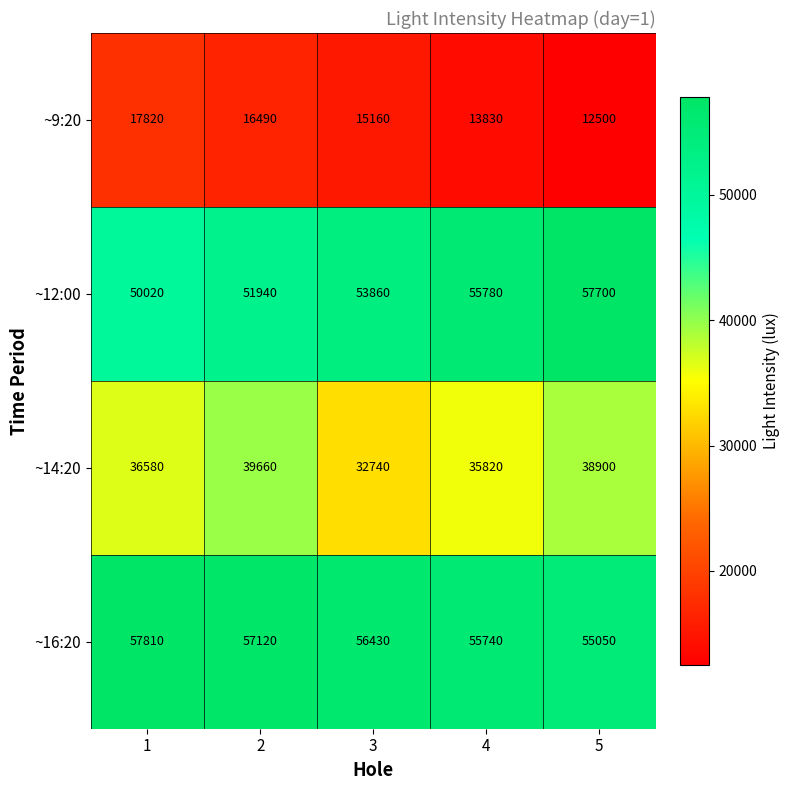

Reading left to right, extract all data points from this chart.

~9:20: 1=17820	2=16490	3=15160	4=13830	5=12500
~12:00: 1=50020	2=51940	3=53860	4=55780	5=57700
~14:20: 1=36580	2=39660	3=32740	4=35820	5=38900
~16:20: 1=57810	2=57120	3=56430	4=55740	5=55050